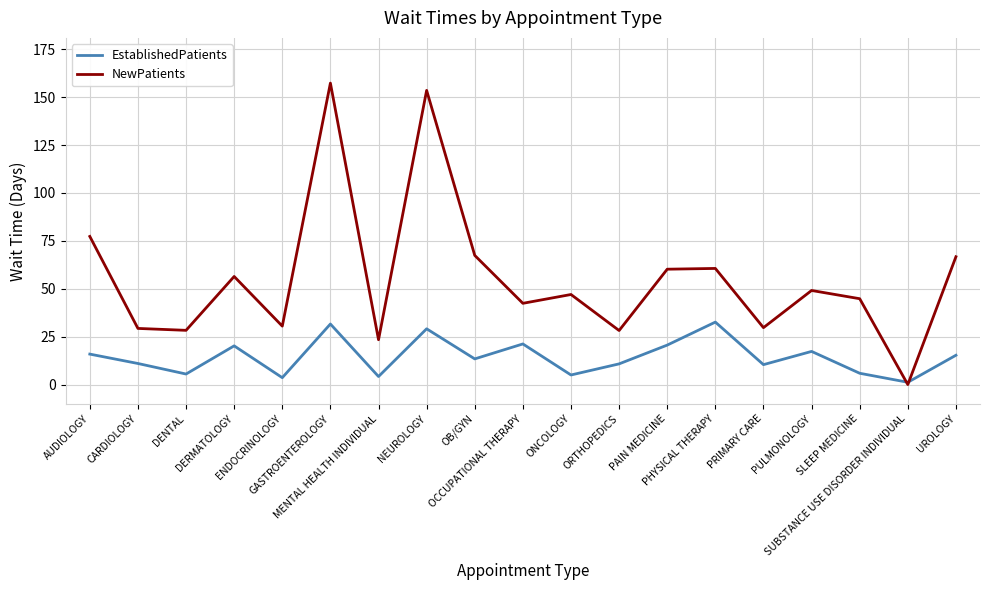

Is it true that NewPatients equals 10.4 at ORTHOPEDICS?

False